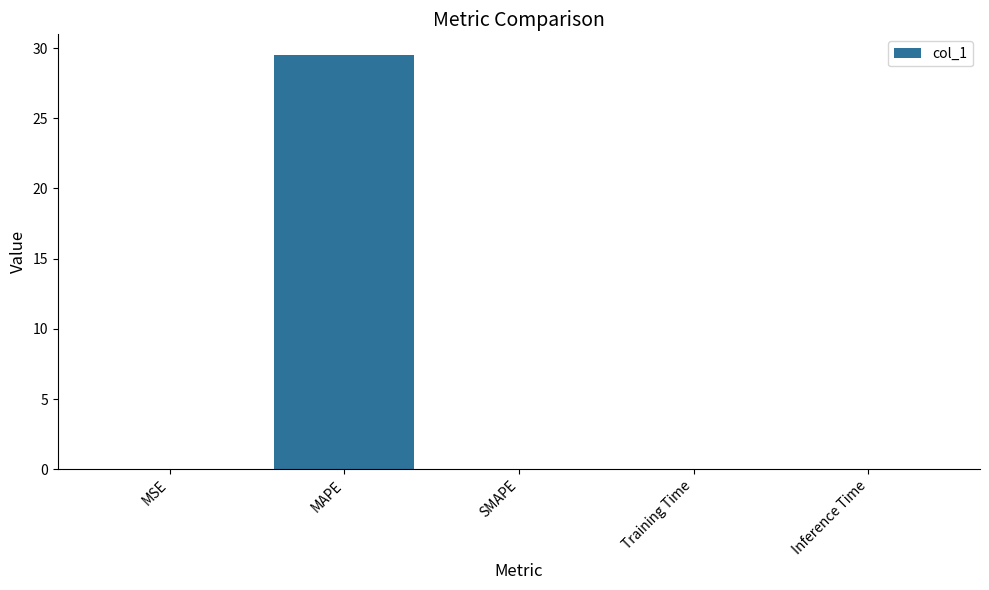

What is the greatest value displayed?

29.5